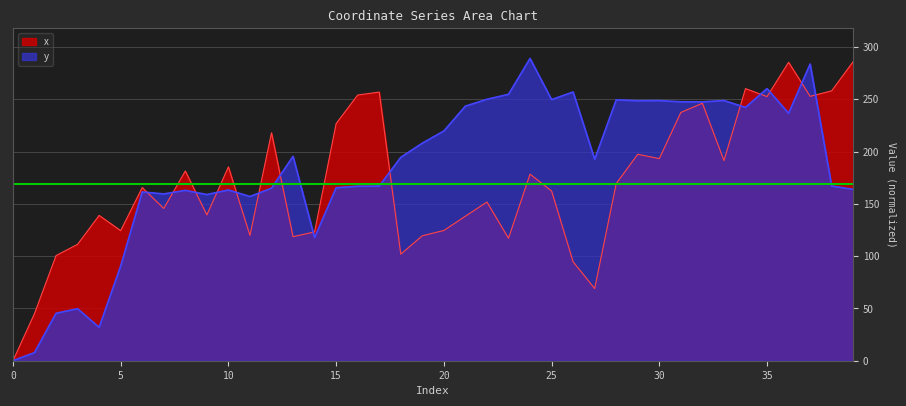

In y, how many points are higher than both neighbors (excluding endpoints)?

12